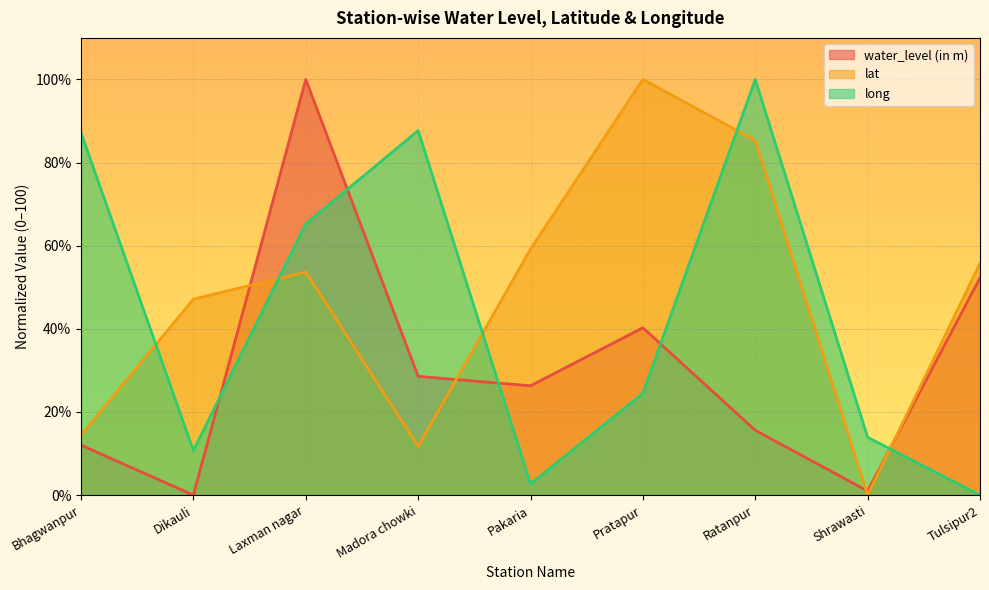

What are all the series names shown in the legend?

water_level (in m), lat, long